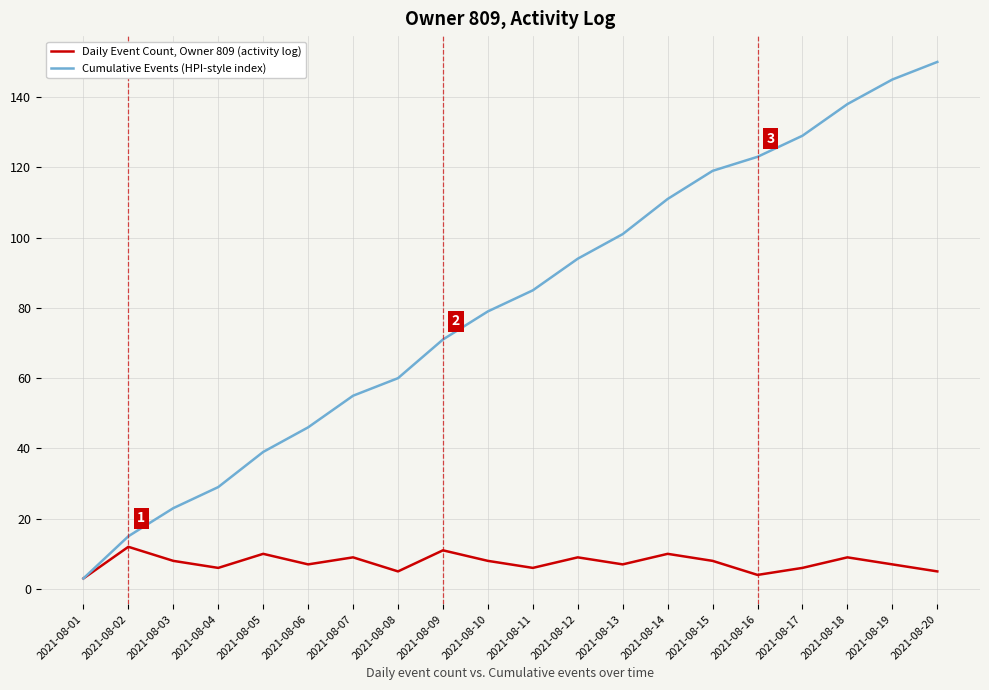

Reading right to left, list all the values displayed in this chart.

Daily Event Count, Owner 809 (activity log): 2021-08-20=5	2021-08-19=7	2021-08-18=9	2021-08-17=6	2021-08-16=4	2021-08-15=8	2021-08-14=10	2021-08-13=7	2021-08-12=9	2021-08-11=6	2021-08-10=8	2021-08-09=11	2021-08-08=5	2021-08-07=9	2021-08-06=7	2021-08-05=10	2021-08-04=6	2021-08-03=8	2021-08-02=12	2021-08-01=3
Cumulative Events (HPI-style index): 2021-08-20=150	2021-08-19=145	2021-08-18=138	2021-08-17=129	2021-08-16=123	2021-08-15=119	2021-08-14=111	2021-08-13=101	2021-08-12=94	2021-08-11=85	2021-08-10=79	2021-08-09=71	2021-08-08=60	2021-08-07=55	2021-08-06=46	2021-08-05=39	2021-08-04=29	2021-08-03=23	2021-08-02=15	2021-08-01=3